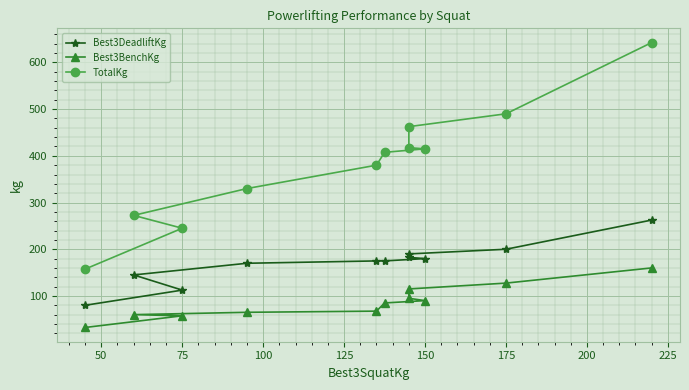

What is the average value of the Best3BenchKg series?

86.8